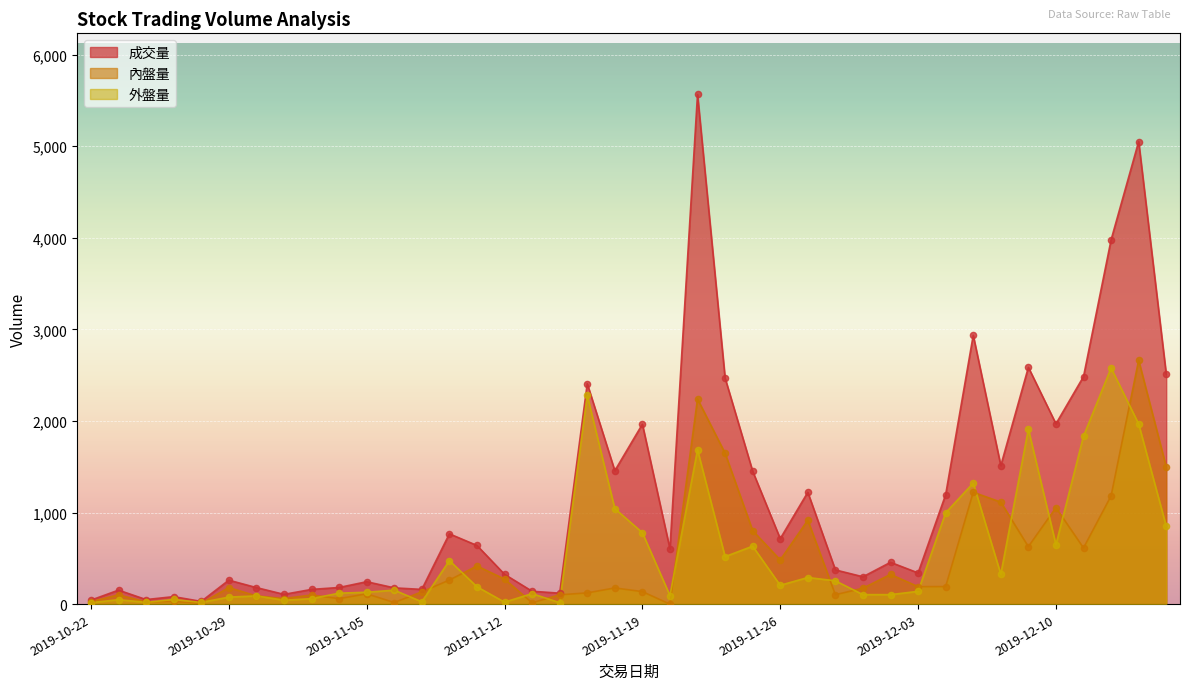

Which series has the largest total across all categories?

成交量